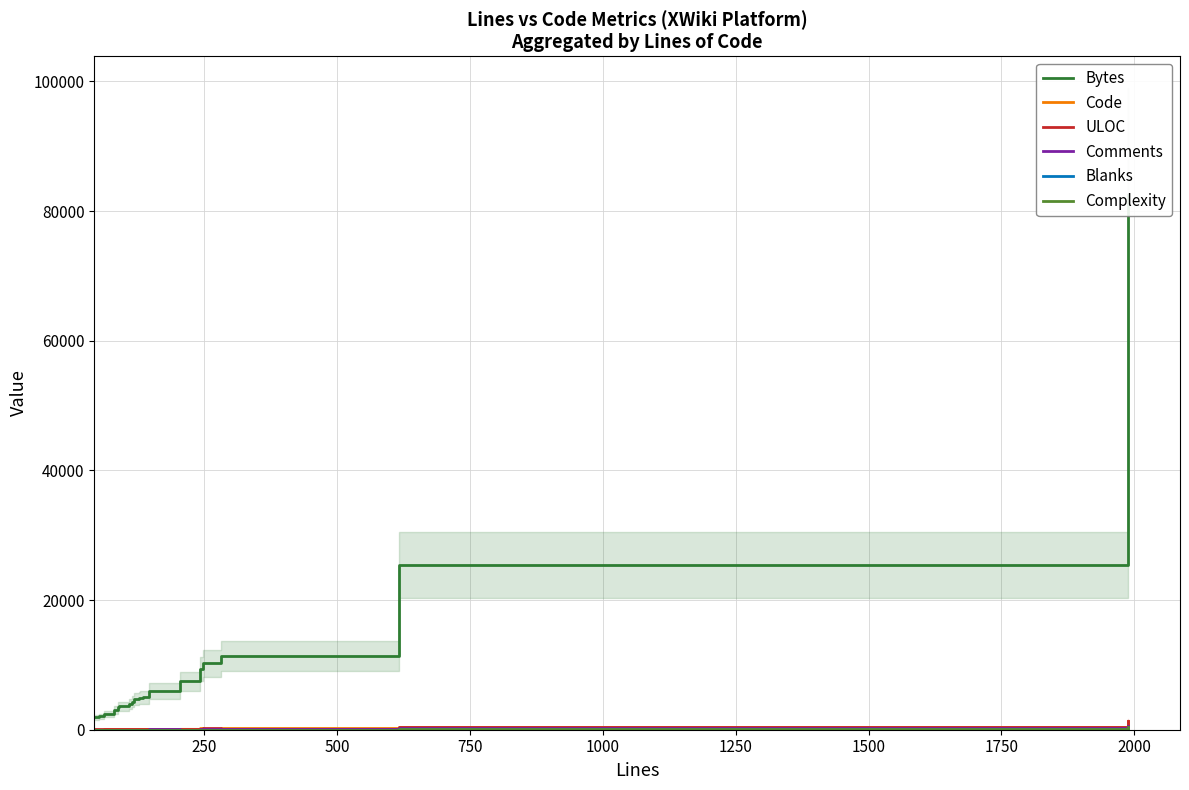

Is the value of ULOC at 17 greater than the value of Code at 12?

Yes